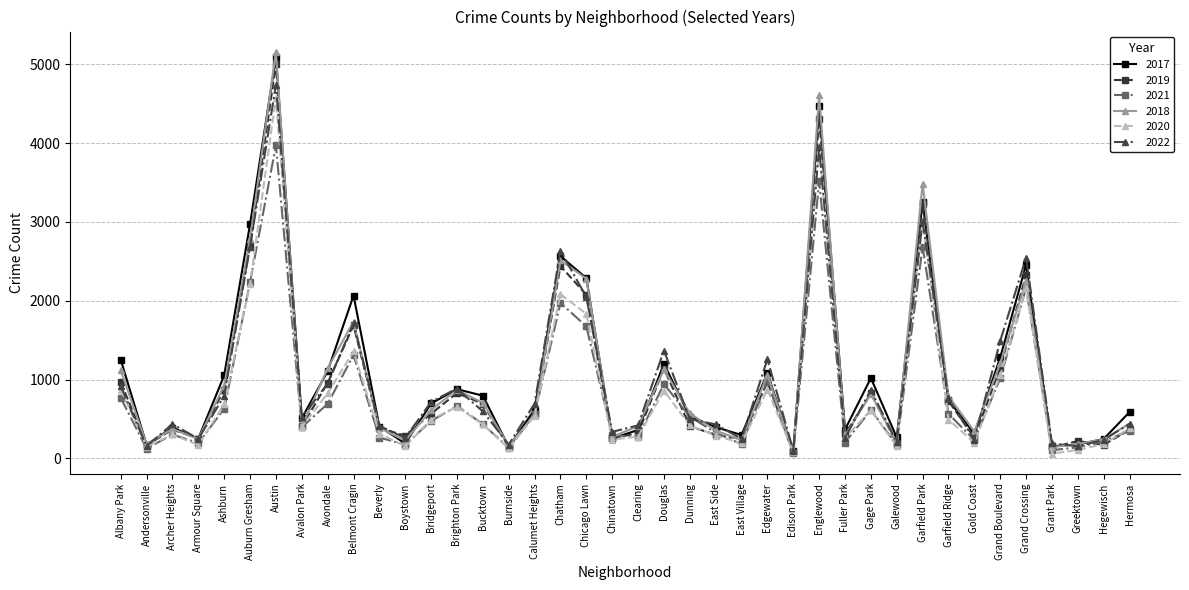

What is the label of the 39th point from the left?

Hegewisch